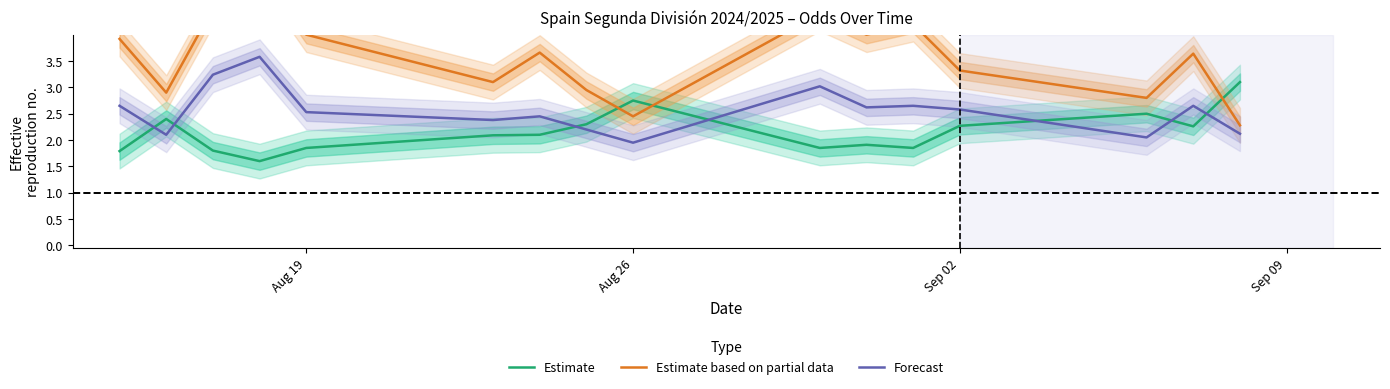

At how many categories does at least one series exceed 0?

16